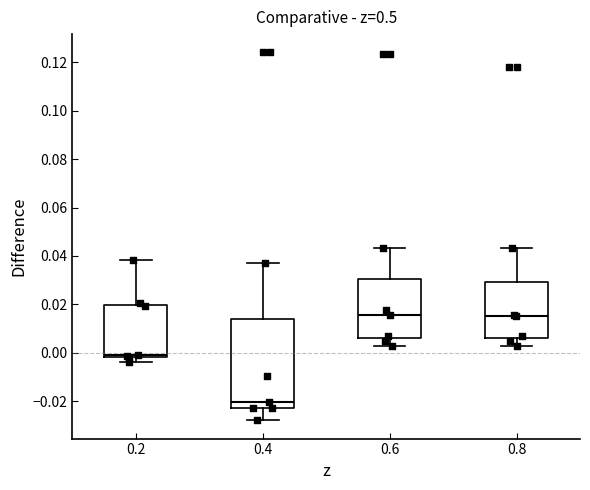

Where does the median line of the box at x = 0.6 sit on the y-axis? The values are not printed on the chart, so give them approximately, as read against the axis.

0.016